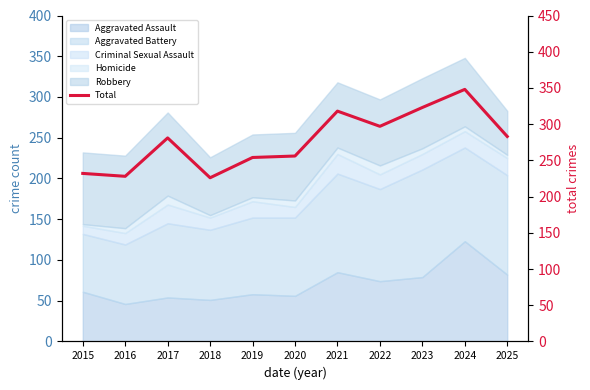

How many interior local valleys (lower than both neighbors) does the data have?

3